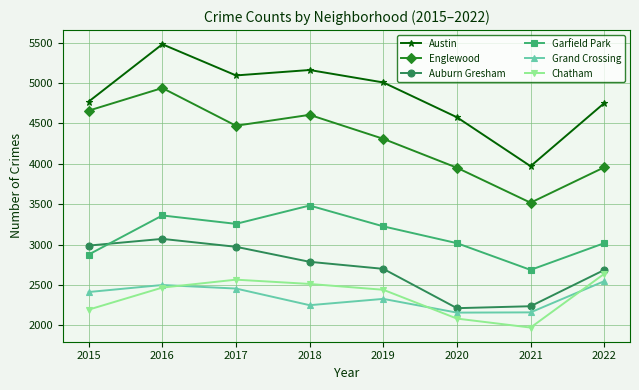

What is the spread (max minus min) of values at 2018?

2912